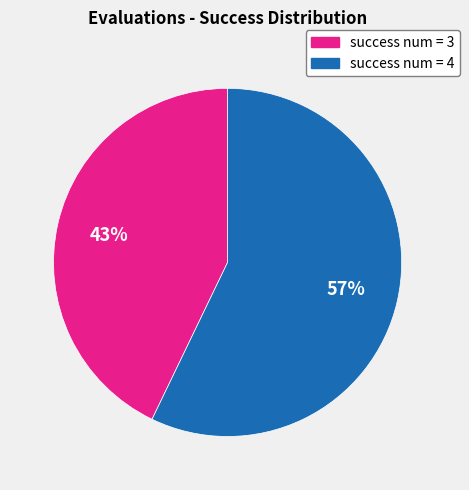

What is the largest slice in the pie chart?

success num = 4